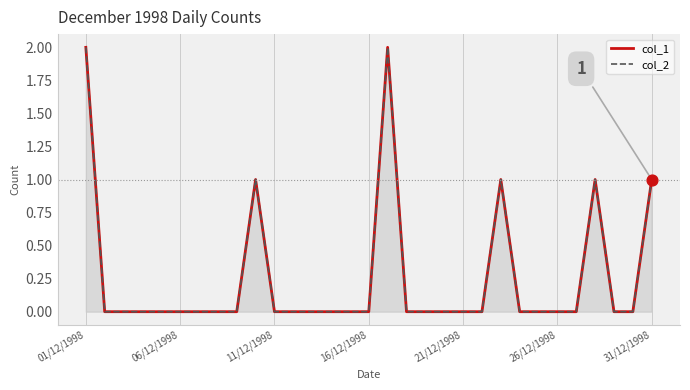

At which category is the sum across all series the highest?

01/12/1998